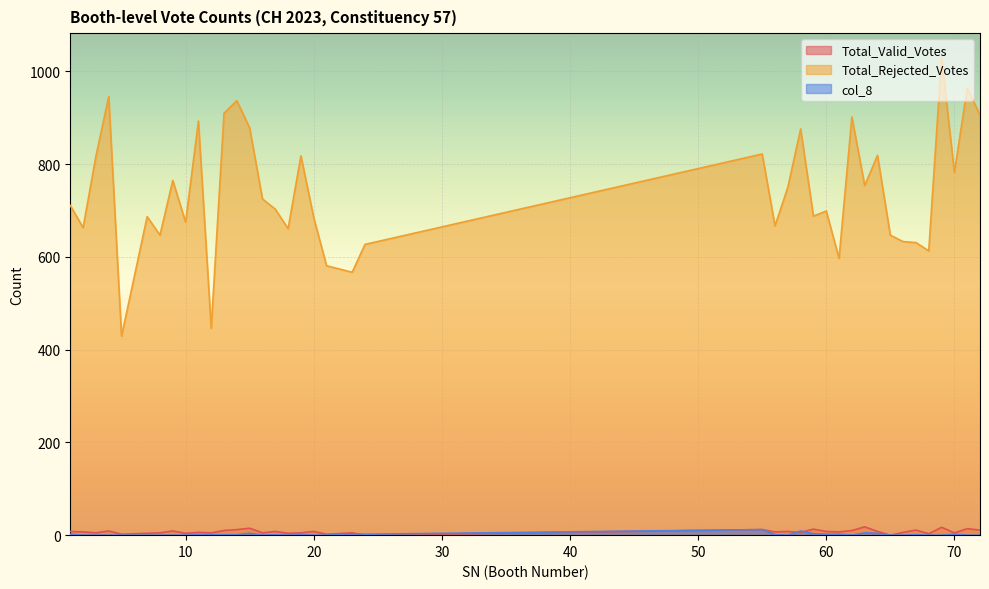

Does the chart display data point markers on the line(s)?

No